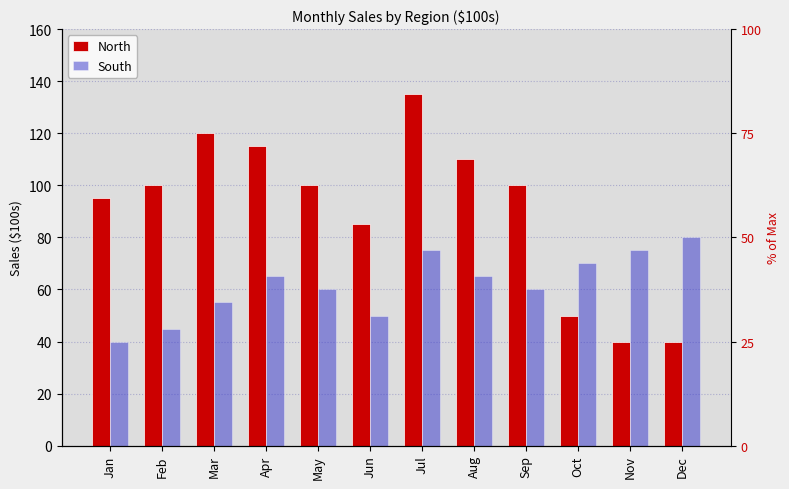

How many values in the South series exceed 65?

4